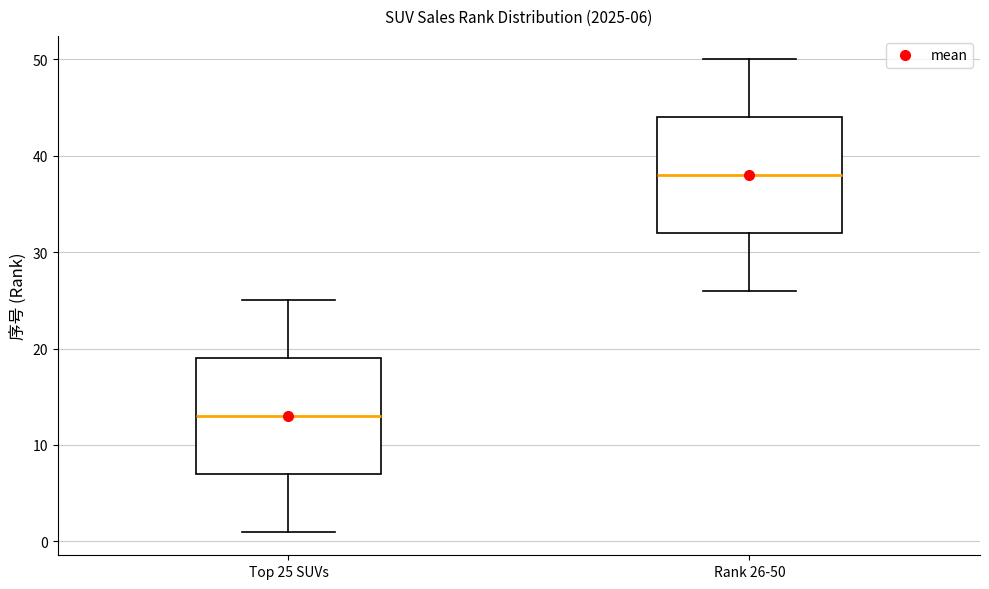

Which box has the highest median line?

Rank 26-50